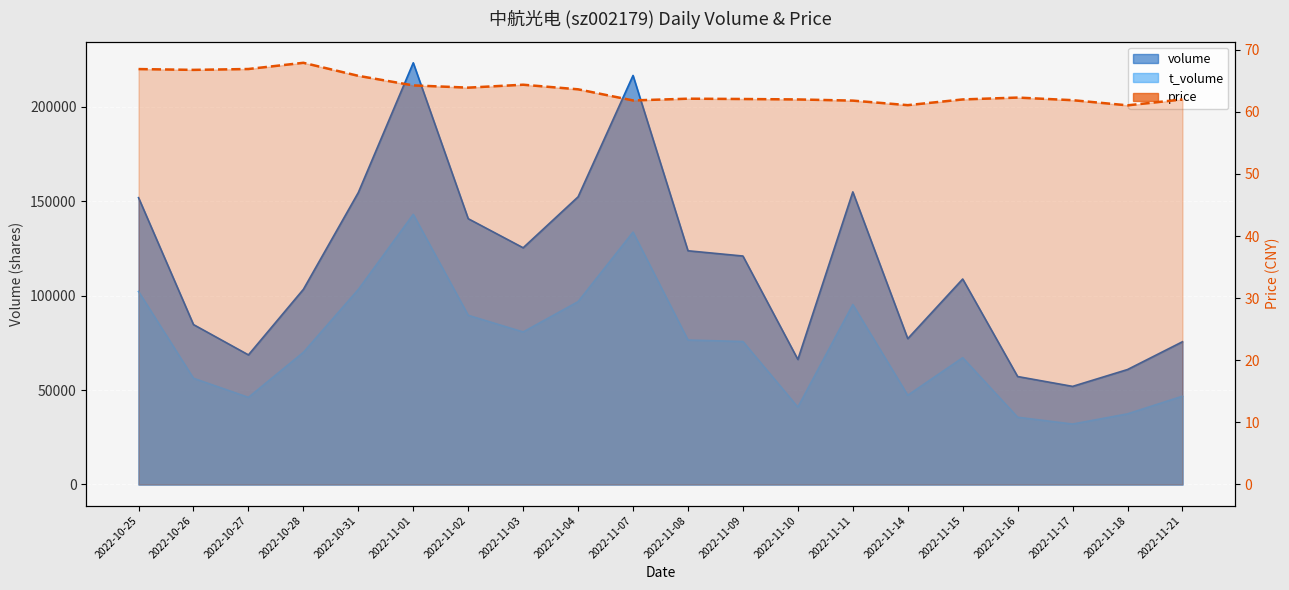

Reading right to left, extract all data points from this chart.

2022-11-21=62.0	2022-11-18=61.0	2022-11-17=61.9	2022-11-16=62.3	2022-11-15=62.0	2022-11-14=61.1	2022-11-11=61.8	2022-11-10=62.0	2022-11-09=62.1	2022-11-08=62.1	2022-11-07=61.8	2022-11-04=63.6	2022-11-03=64.4	2022-11-02=63.9	2022-11-01=64.3	2022-10-31=65.8	2022-10-28=67.9	2022-10-27=66.9	2022-10-26=66.8	2022-10-25=66.9